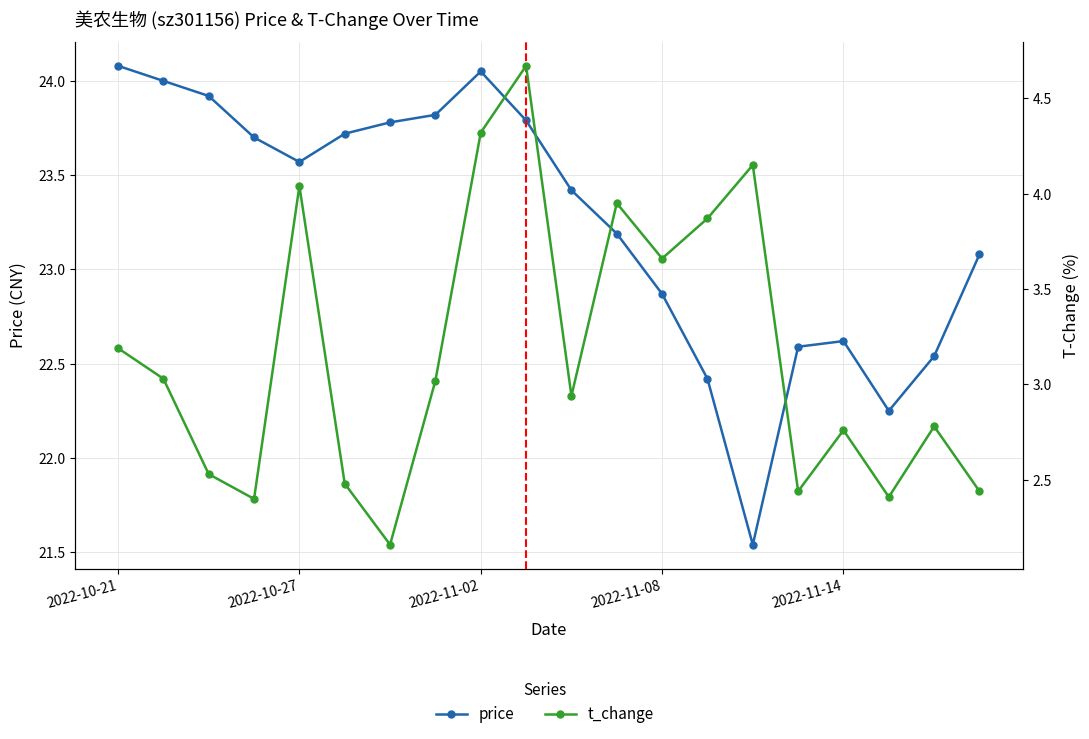

How many values in the price series are below 23?

7